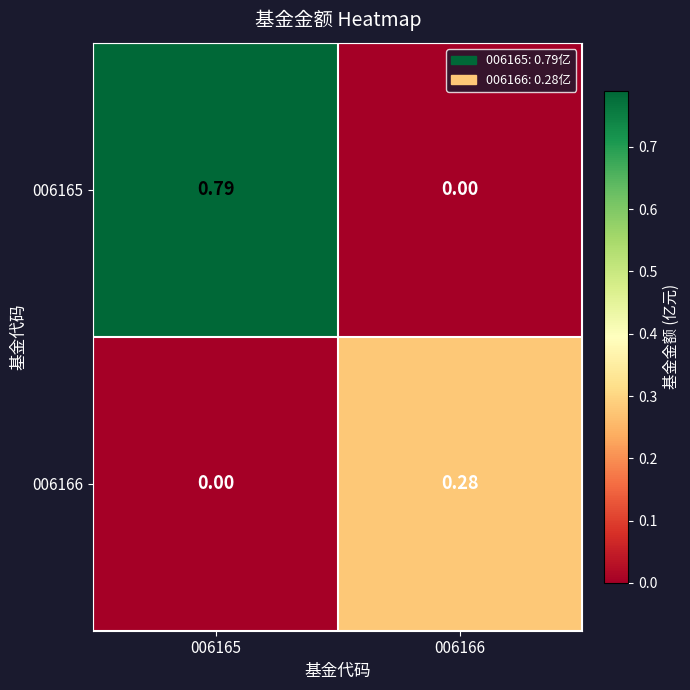

Is the value of 006165 at 006166 greater than the value of 006166 at 006166?

No